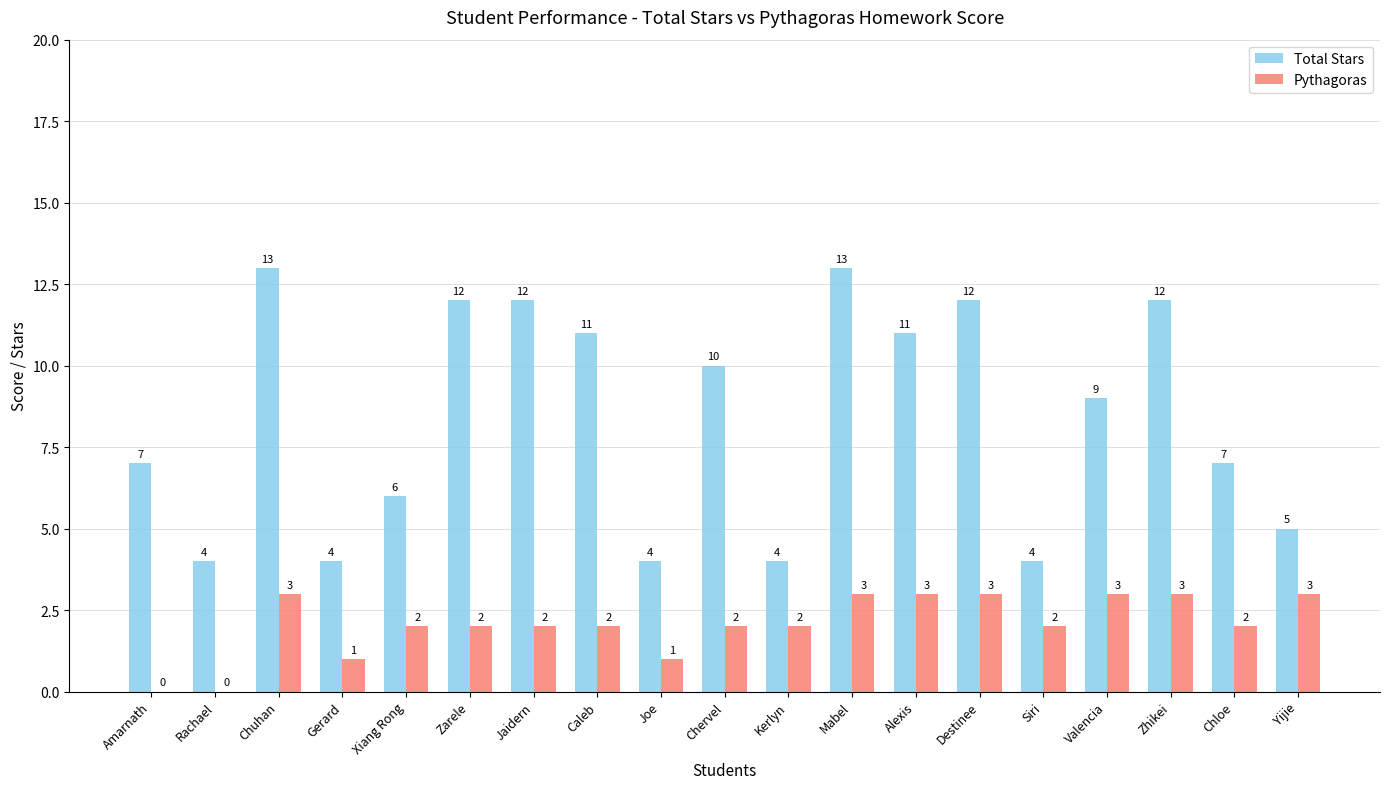

Between Alexis and Yijie, which series saw the biggest shift?

Total Stars